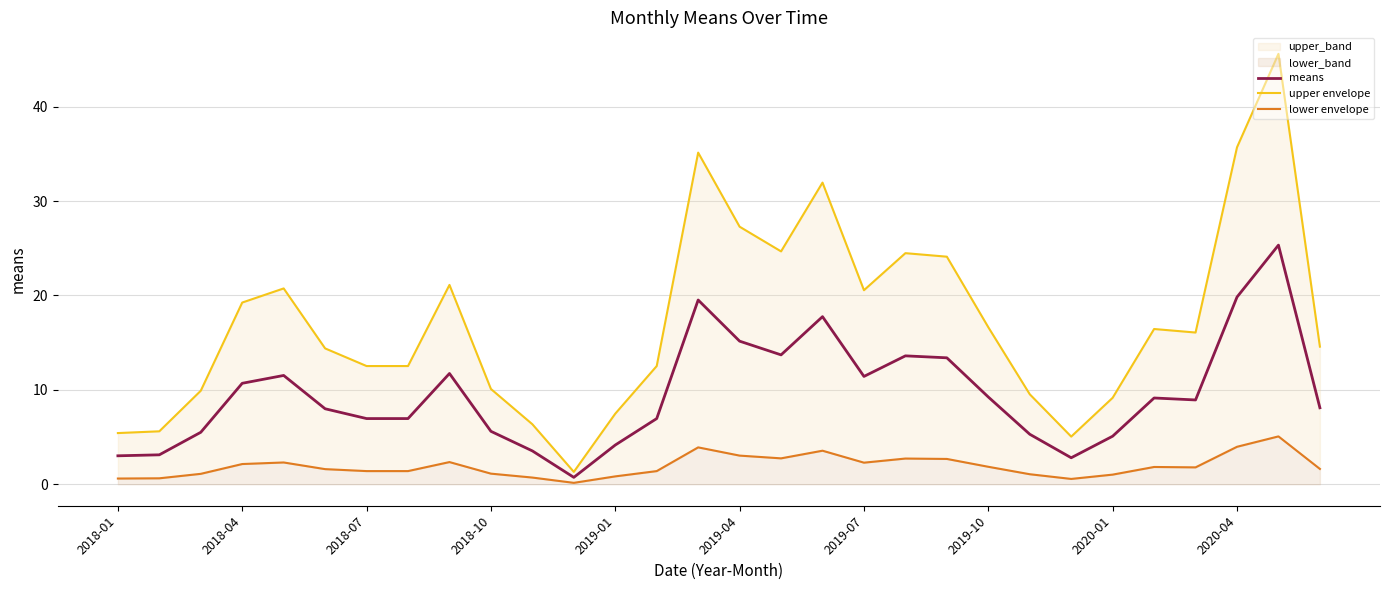

True or false: means and upper envelope cross at least once.

False